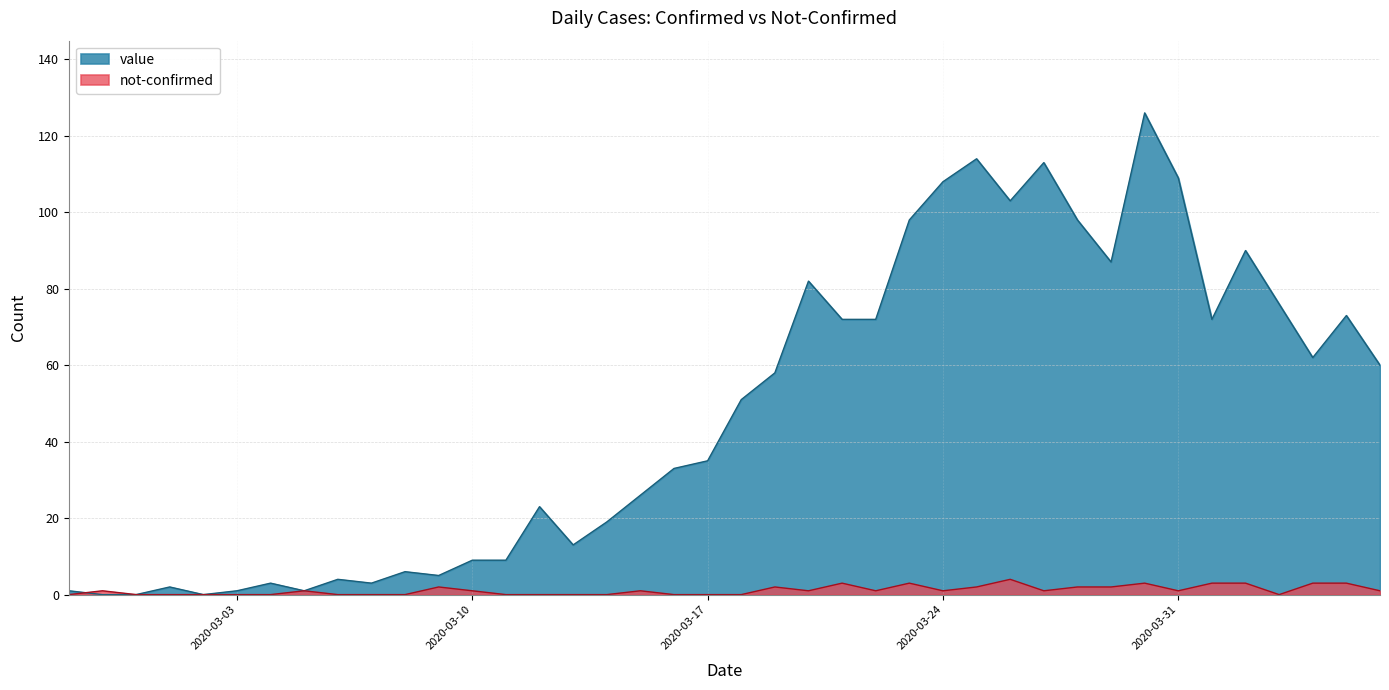

What is the approximate value of value at 2020-03-25, to the nearest 10?

110